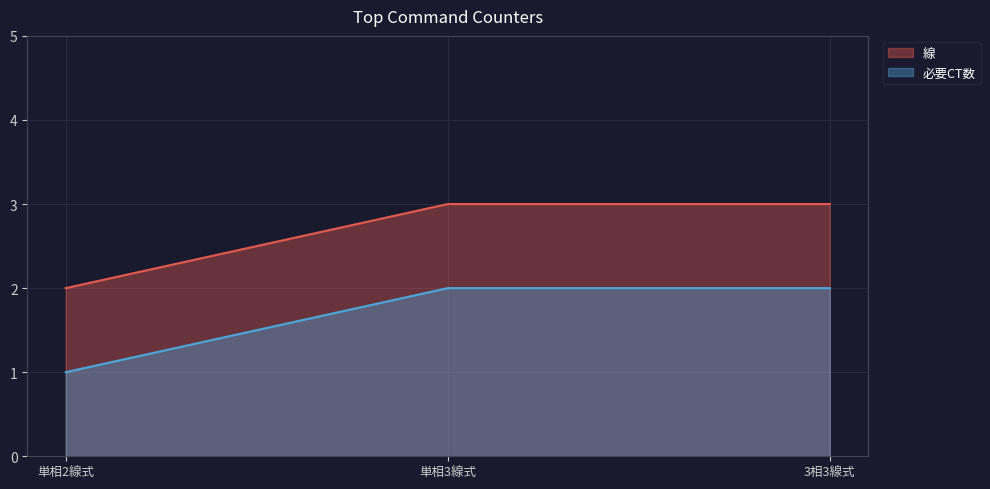

Count the number of categories in the chart.

3